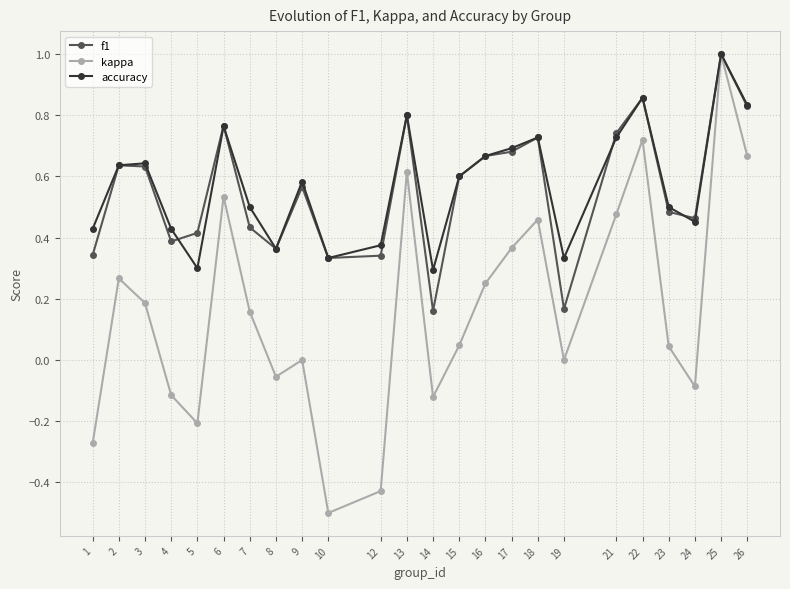

What are all the series names shown in the legend?

f1, kappa, accuracy